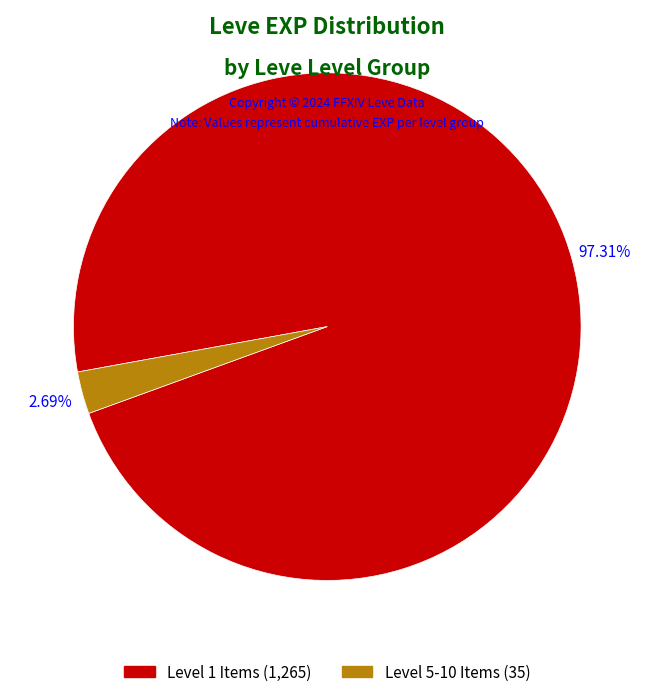

Is there any slice that represents more than half of the pie?

Yes